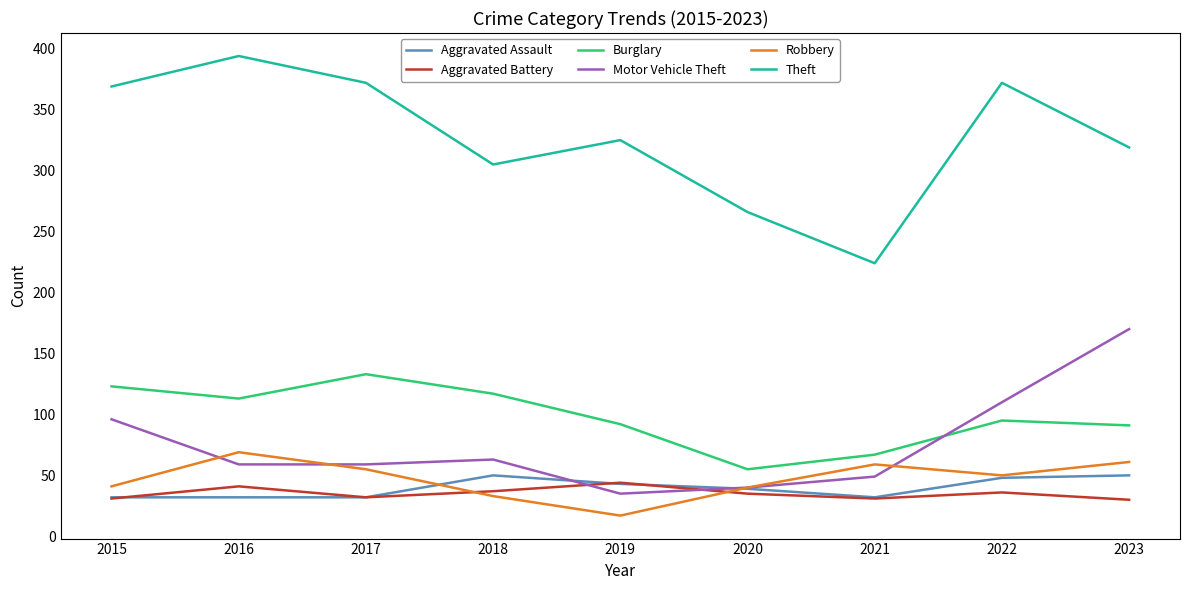

Which series has the widest spread of values?

Theft